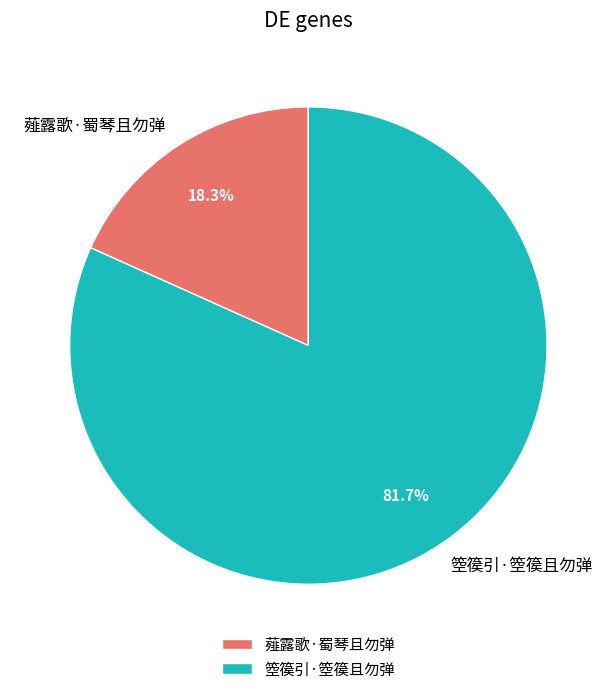

What percentage is the 箜篌引·箜篌且勿弹 slice, to the nearest percent?

82%